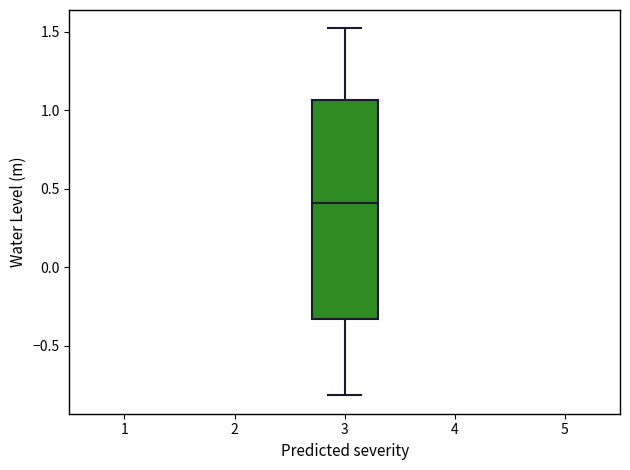

Where is the lower edge of the box at x = 3 on the y-axis? The values are not printed on the chart, so give them approximately, as read against the axis.

-0.35